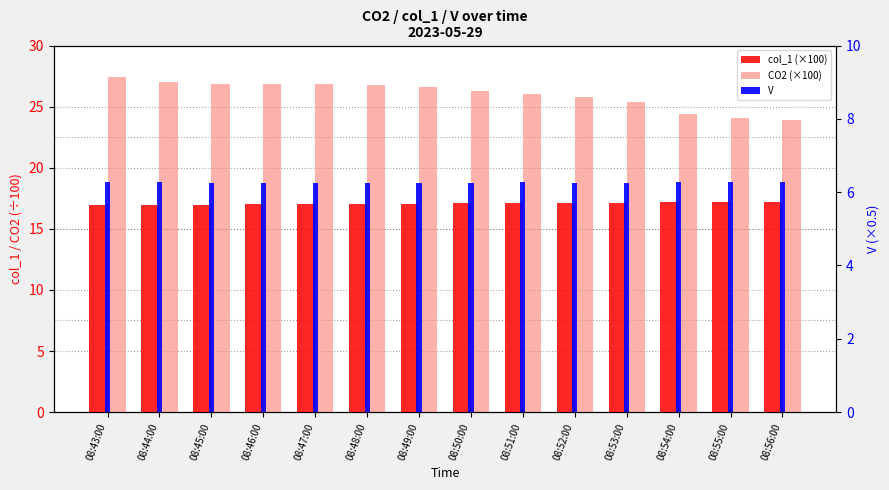

The CO2 (×100) series shows 40.4 at 08:51:00. True or false?

False